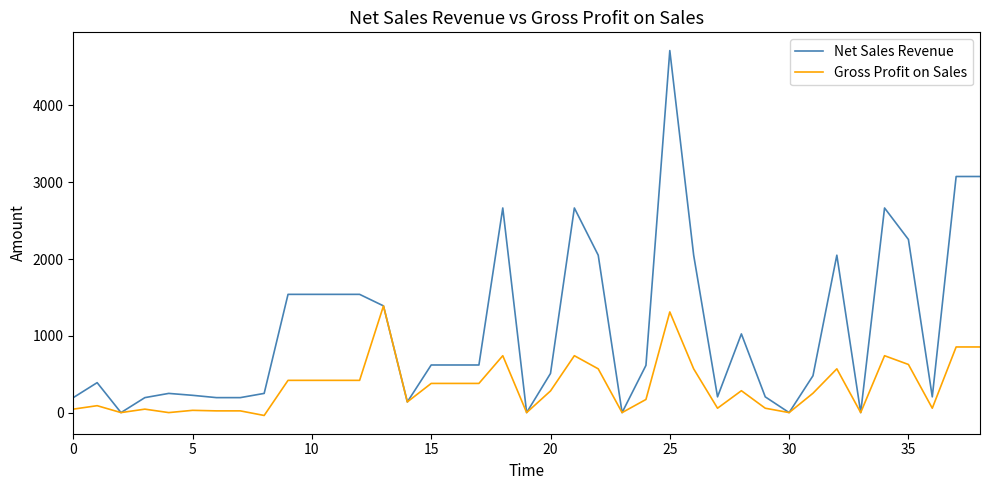

What is the highest value of the Net Sales Revenue series?

4715.0